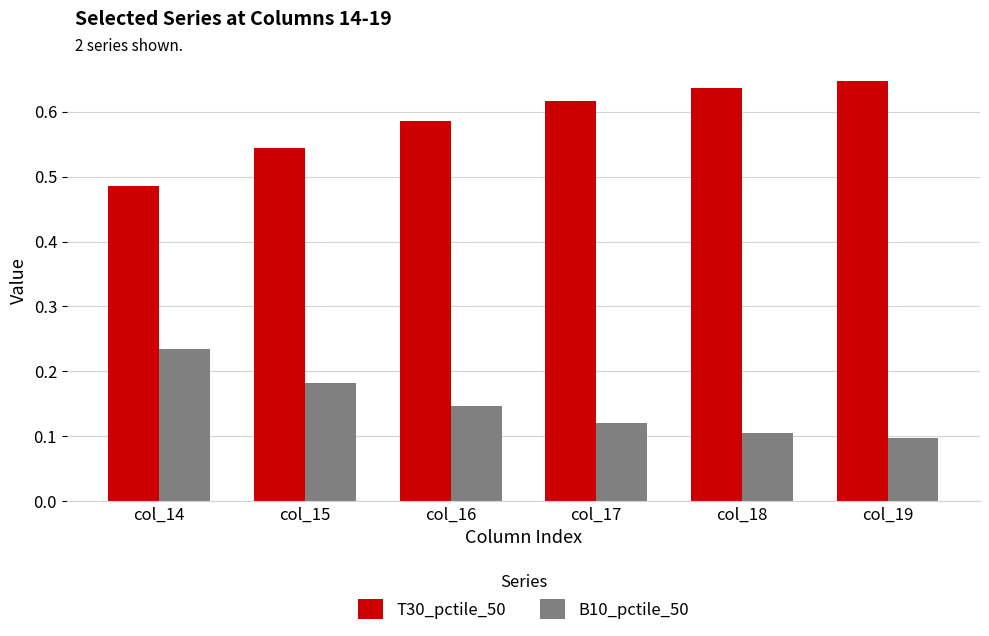

What is the total value across all series at col_16?

0.7